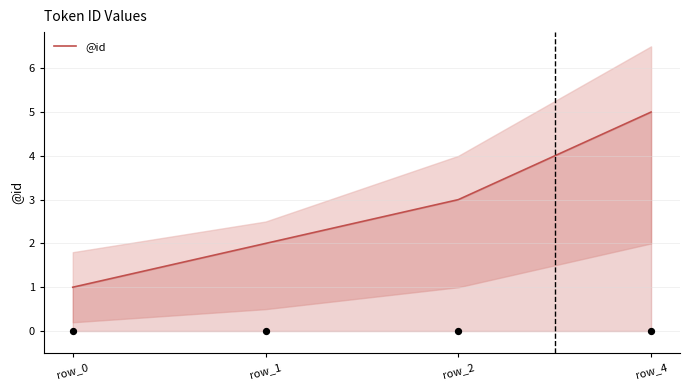

What is the ratio of the value at row_1 to the value at row_0?

2.0